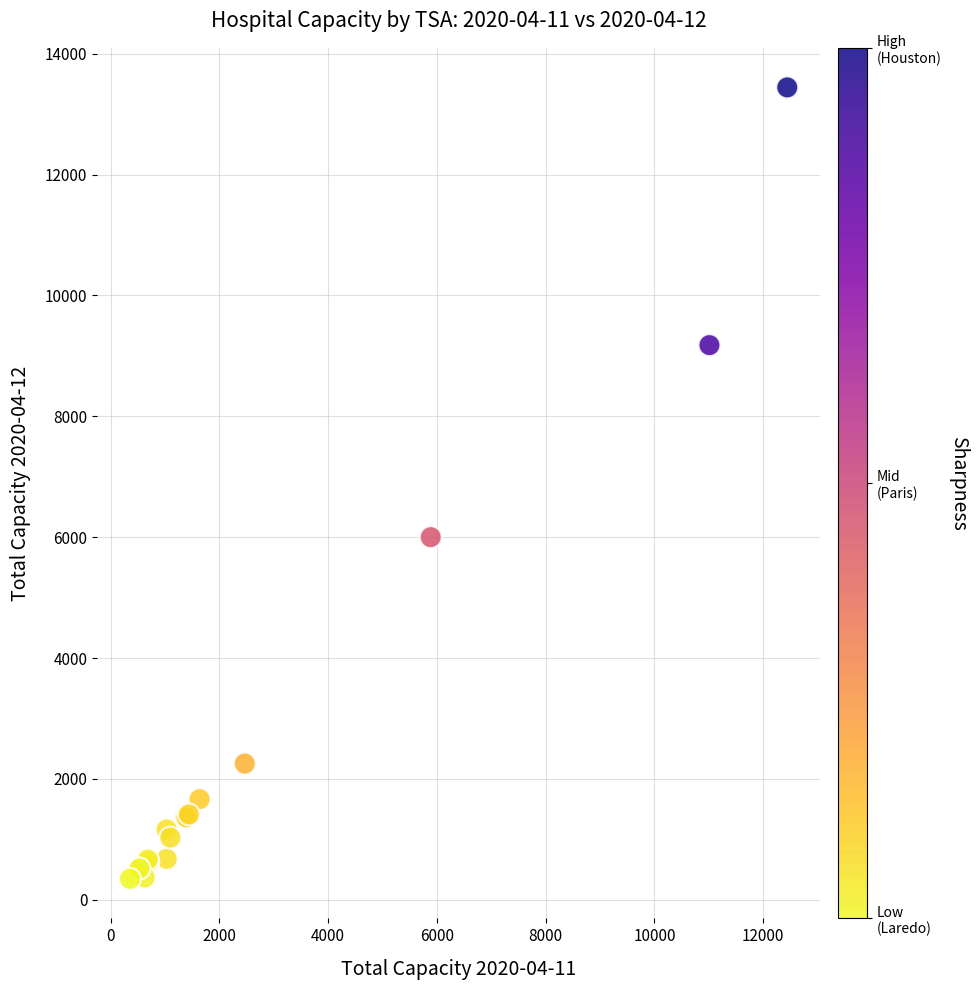

What Y value in the scatter plot is closest to 6895?

6001